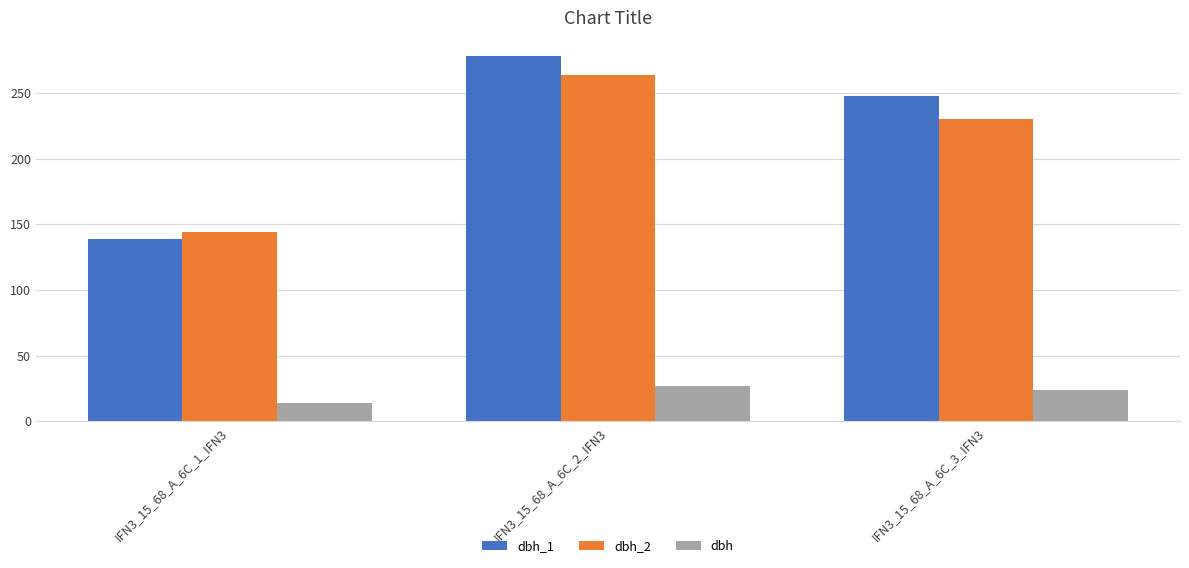

What is the label of the 2nd bar from the right?

IFN3_15_68_A_6C_2_IFN3